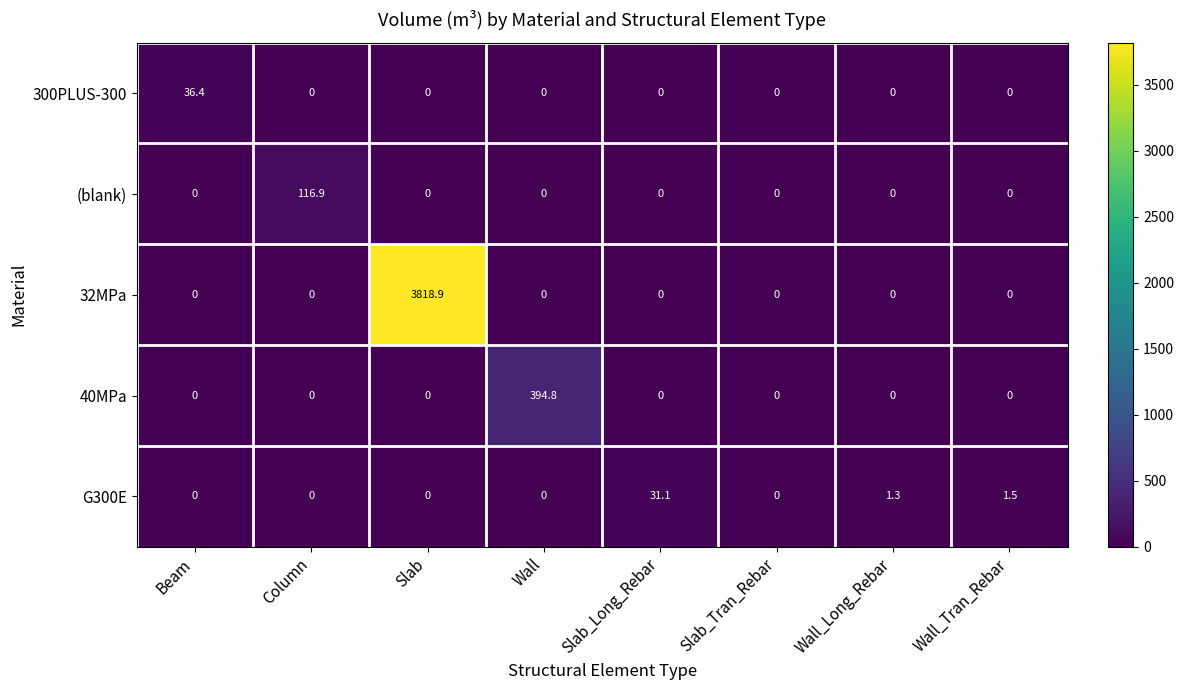

What is the difference between the highest and lowest values at Wall_Tran_Rebar?

1.5